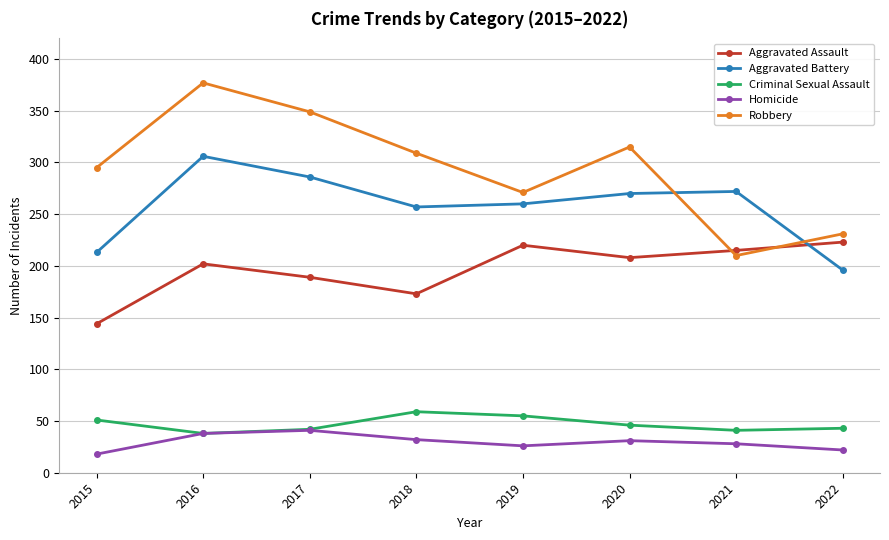

What is the difference between the Aggravated Assault values at 2017 and 2015?

45